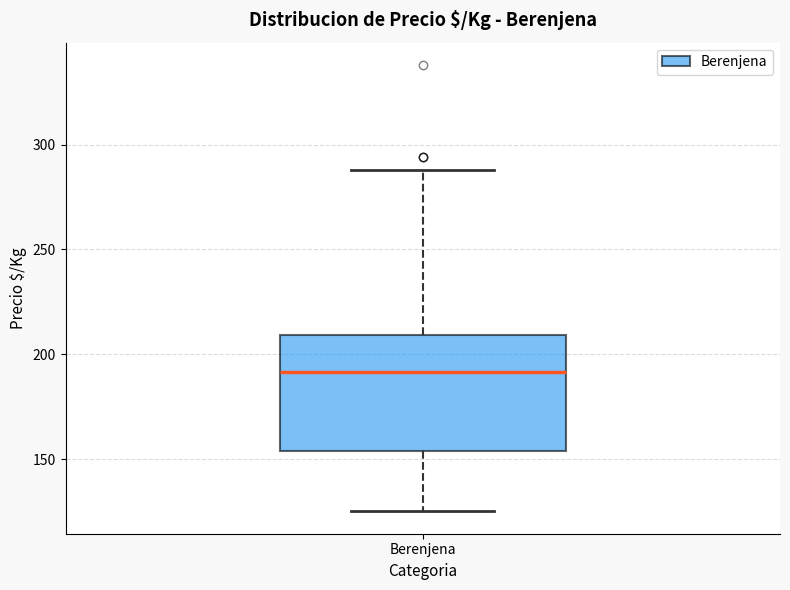

Where does the upper whisker of the box for Berenjena end on the y-axis? The values are not printed on the chart, so give them approximately, as read against the axis.

290